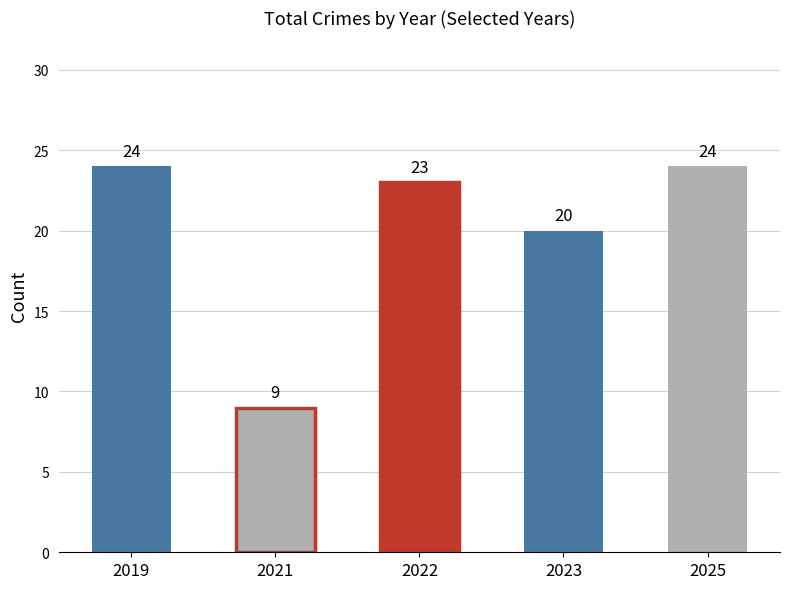

At which label does Aggravated Battery reach its peak?

2025